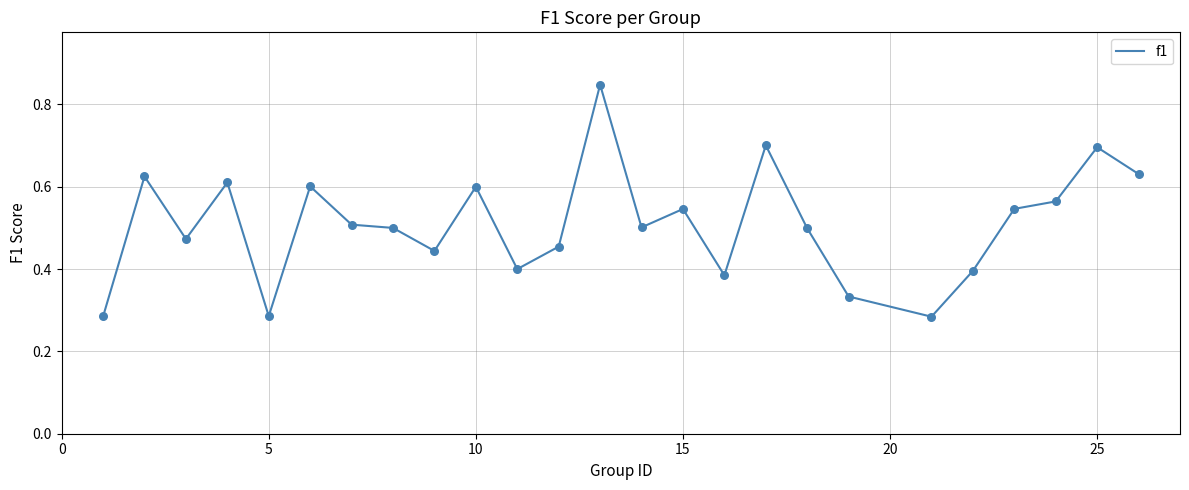

Does the chart have visible grid lines?

Yes